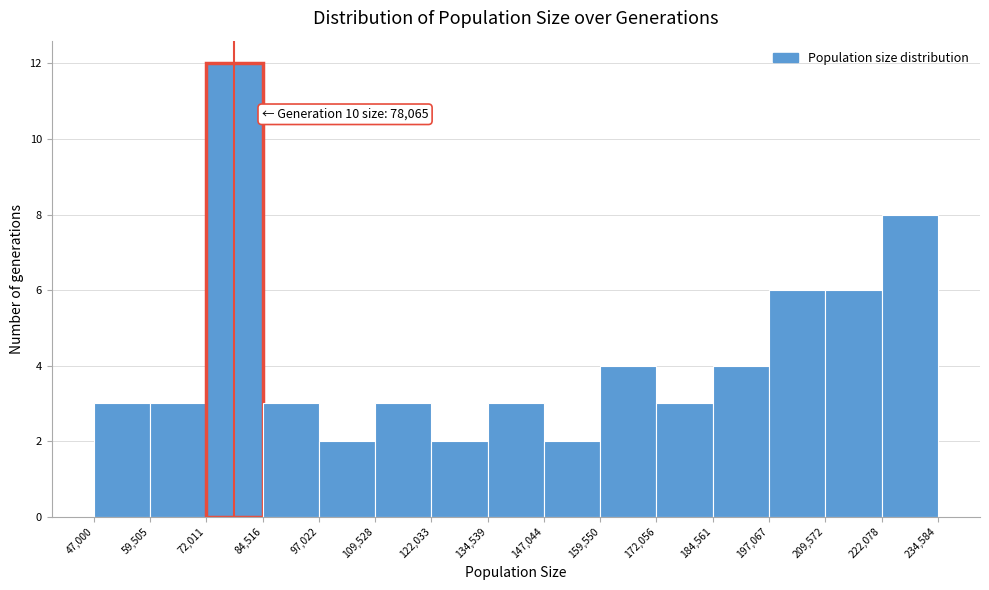

Over which range of the x-axis is the bar tallest?

72,011 to 84,516